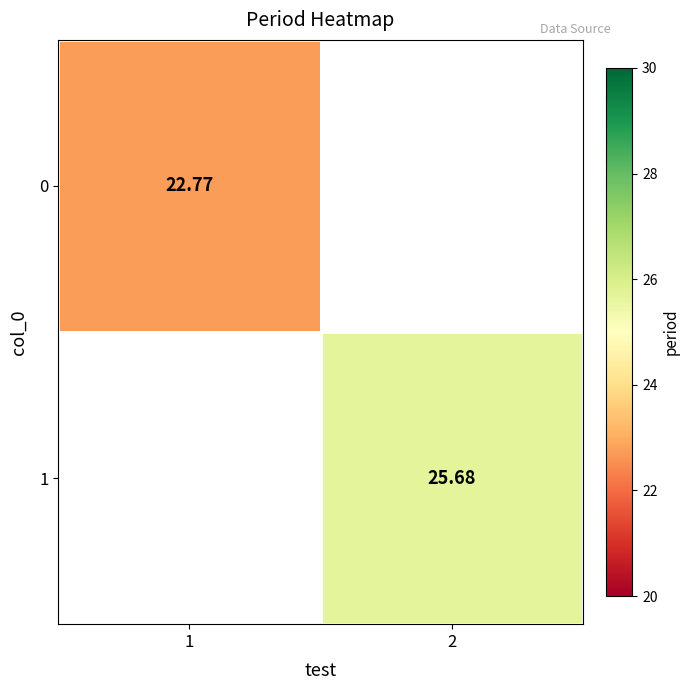

Is the value of 0 at 1 greater than the value of 1 at 2?

No